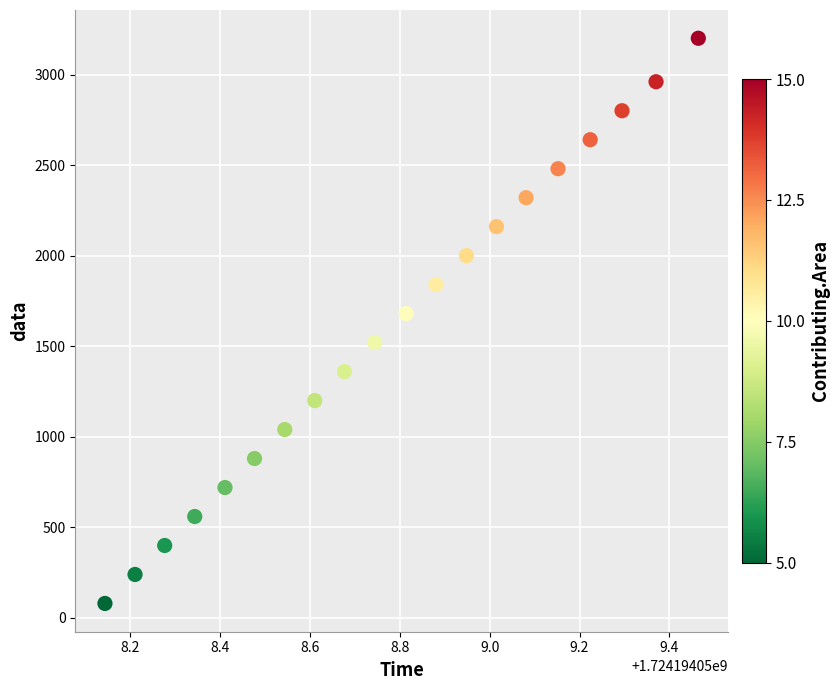

What is the range of Y values (max minus min)?

3122.1